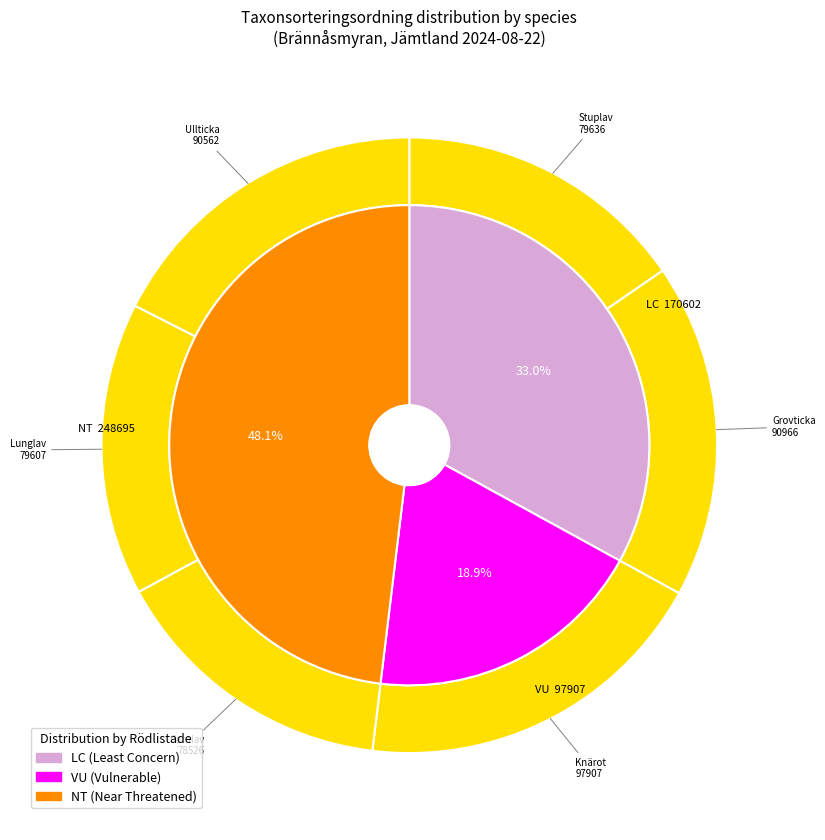

How many segments does this pie chart have?

6